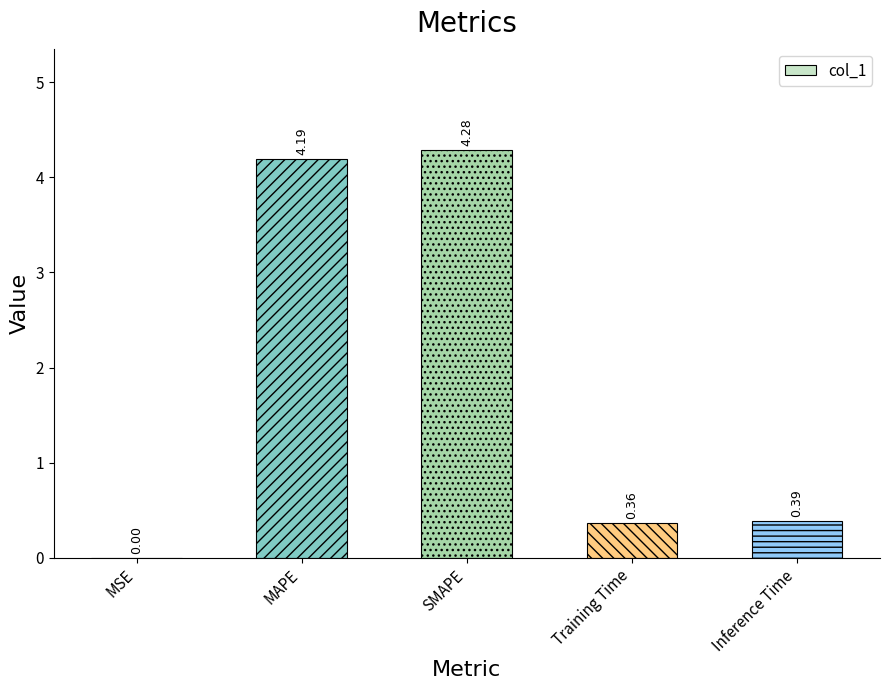

At which label is the value closest to 2?

Inference Time